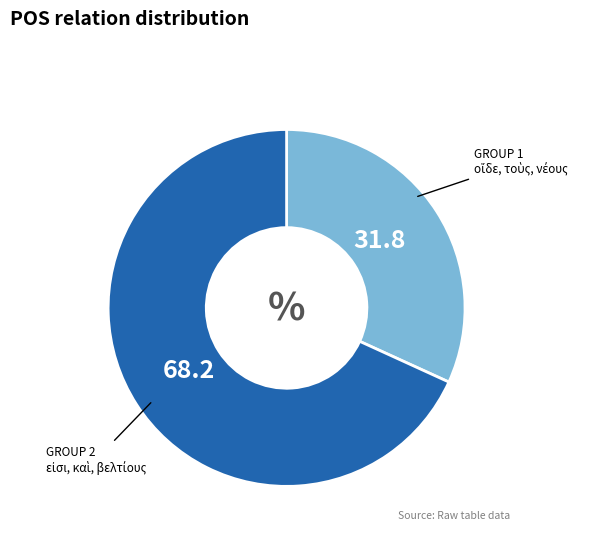

Does any single category account for the majority?

Yes